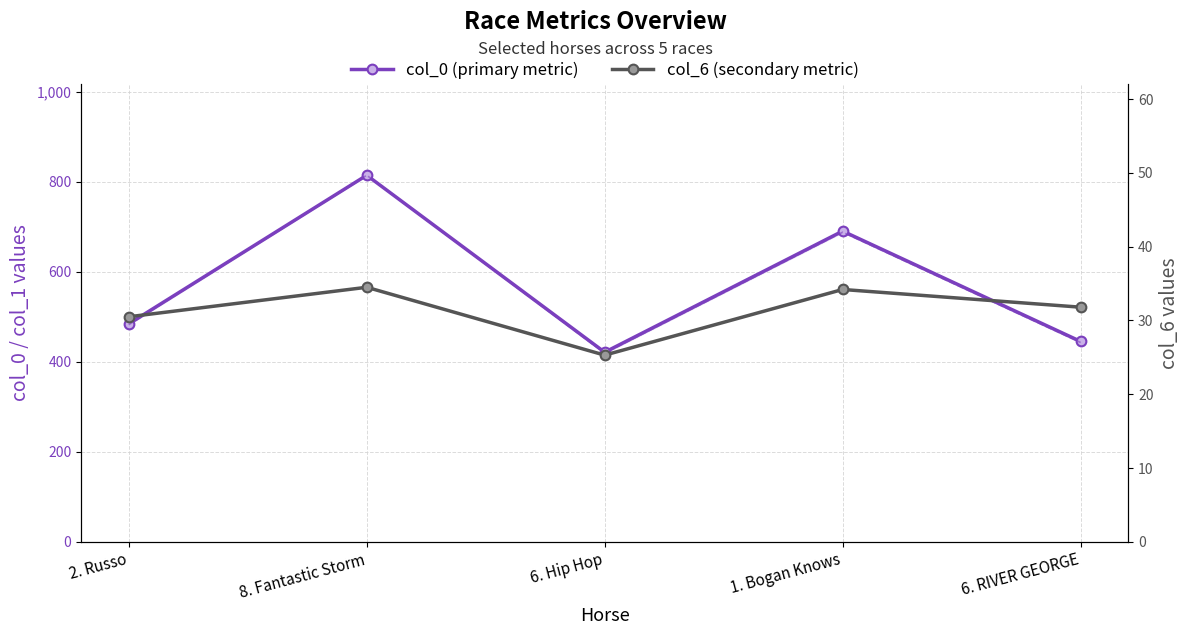

At which label does col_0 (primary metric) reach its peak?

8. Fantastic Storm